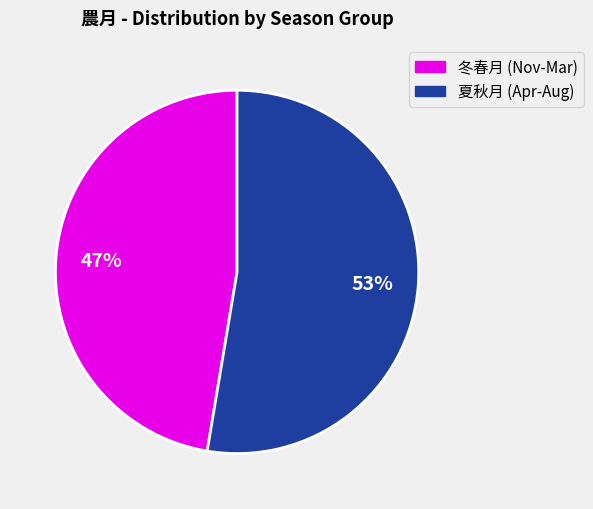

Is there any slice that represents more than half of the pie?

Yes